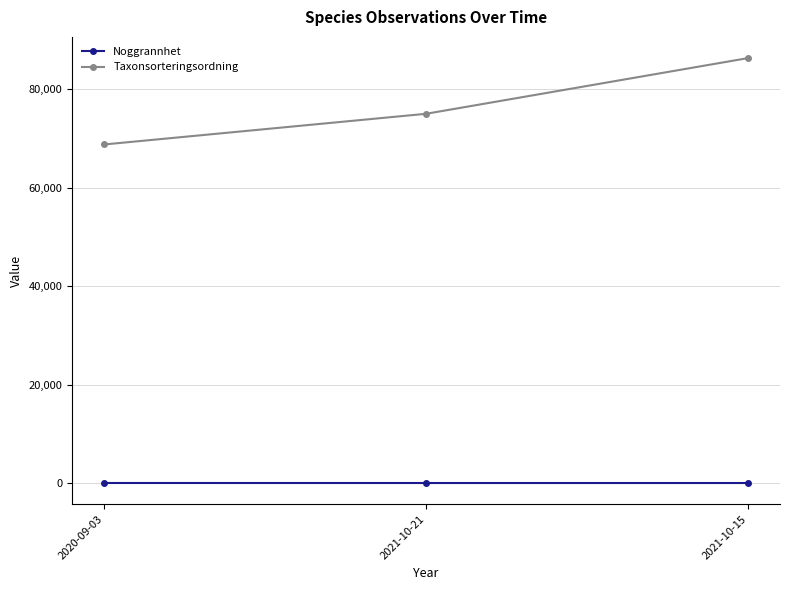

Which series has the widest spread of values?

Taxonsorteringsordning